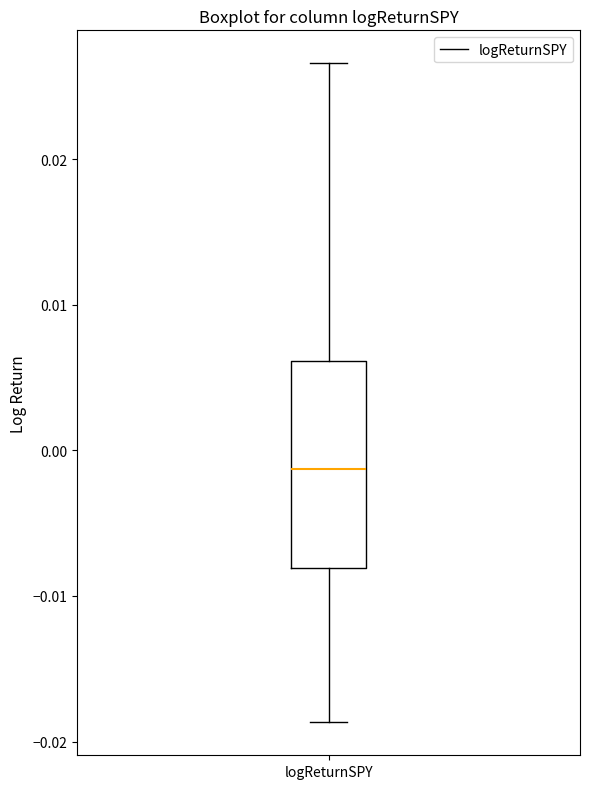

Read this box plot against the y-axis: the position of the median line, the range covered by the box, and the ends of both whiskers. The values are not printed on the chart, so give them approximately, as read against the axis.

median -0.001, box -0.008 to 0.006, whiskers -0.019 to 0.027